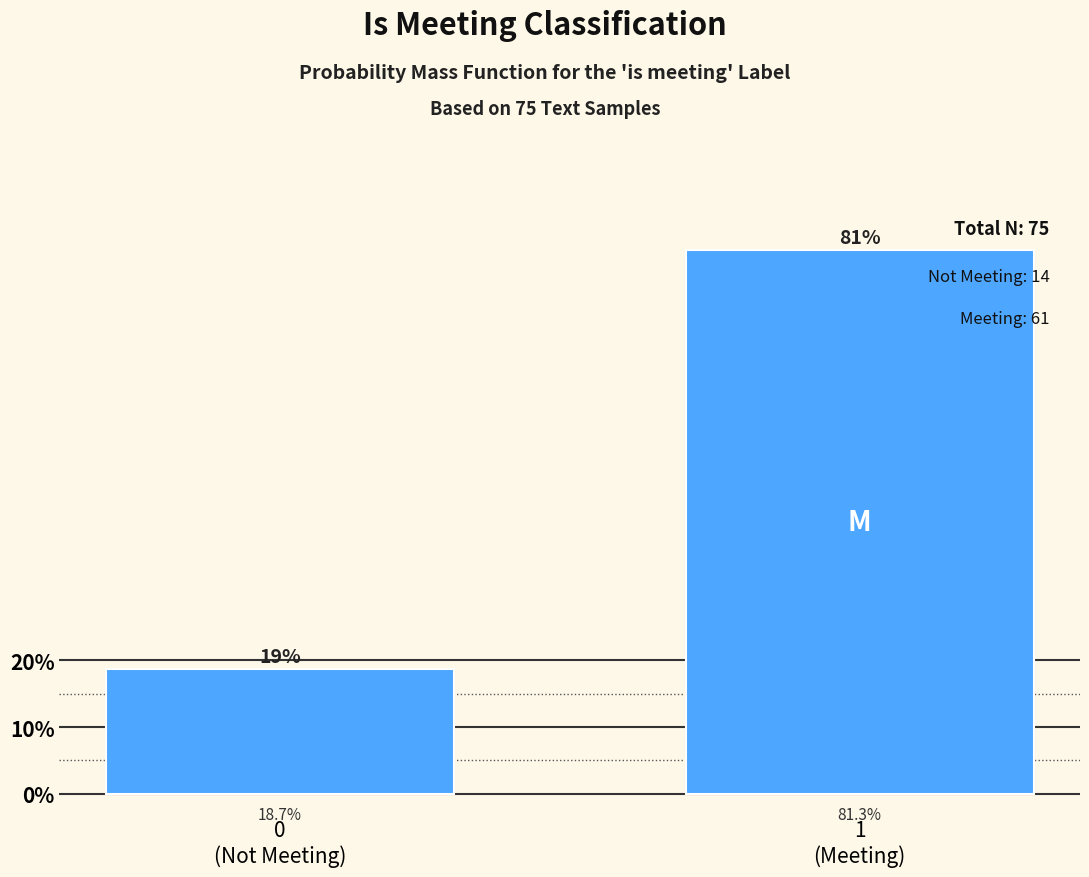

Reading left to right, what are all the values shown in this chart?

18.7	81.3